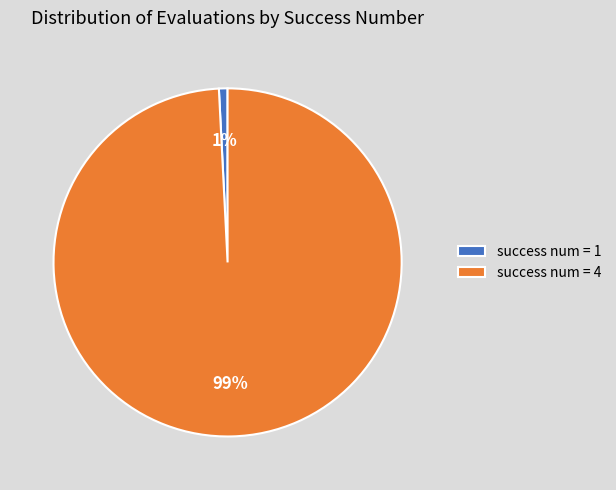

How many segments does this pie chart have?

2